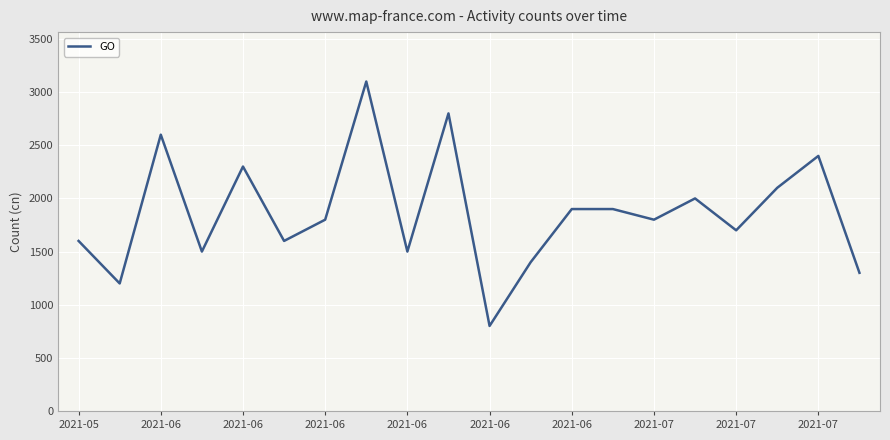

What is the minimum value shown in the chart?

800